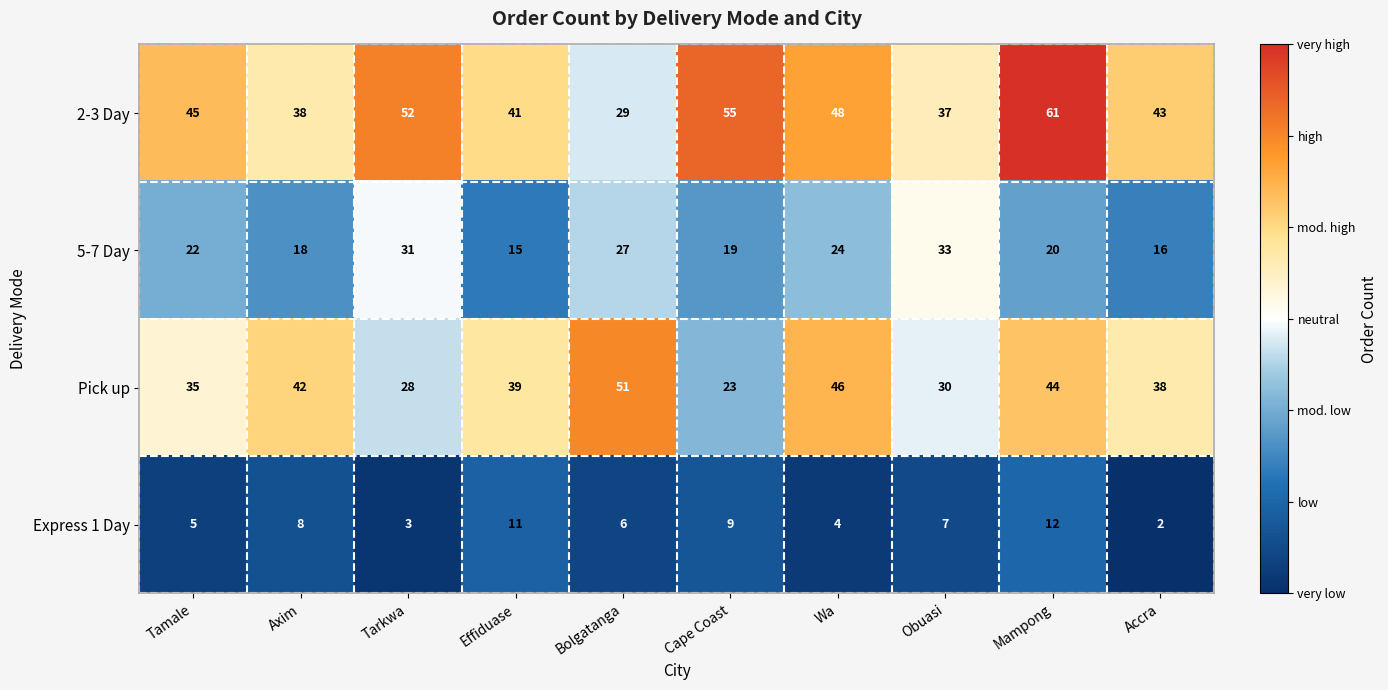

What is the total value across all series at Accra?

99